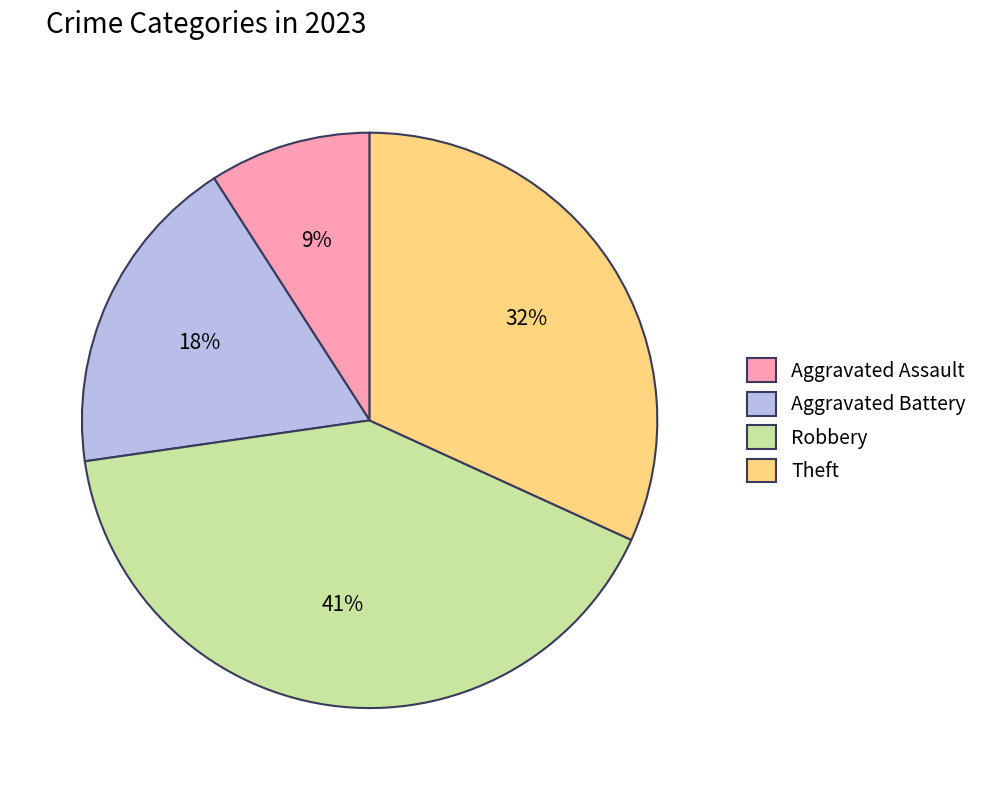

How many slices are in this pie chart?

4